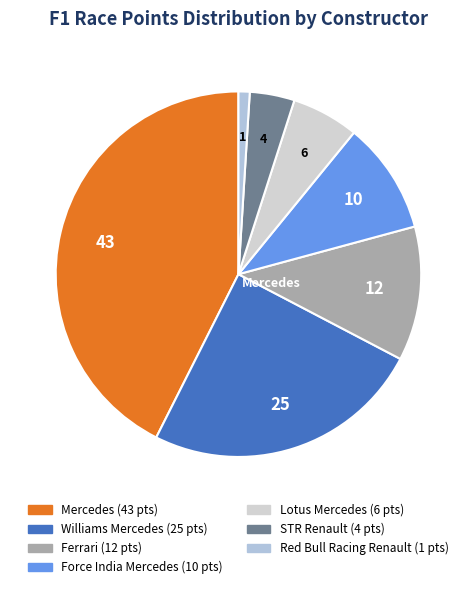

Which slice is the smallest?

Red Bull Racing Renault (RIC)